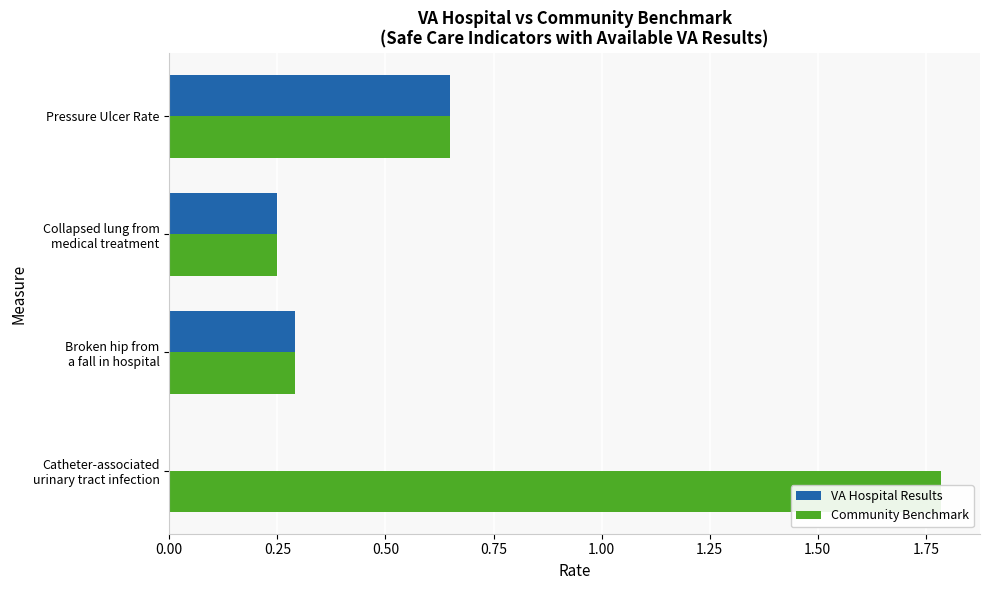

Rank the series at Catheter-associated urinary tract infection from highest to lowest value.

Community Benchmark, VA Hospital Results